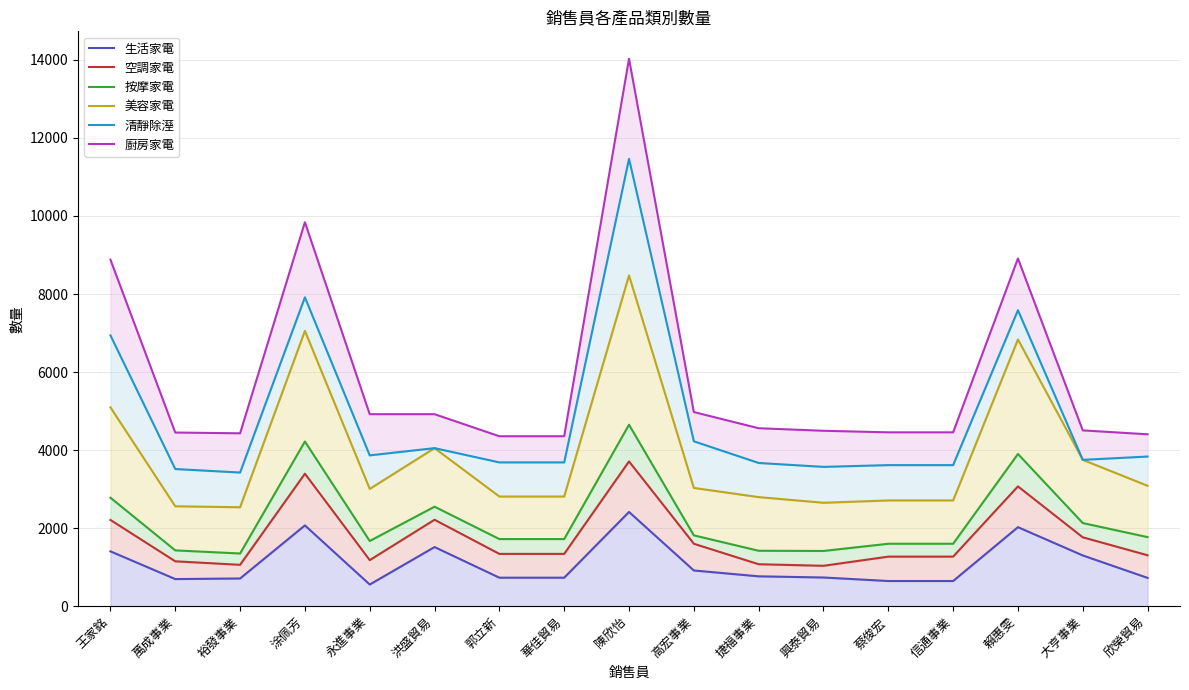

Reading left to right, what are all the values shown in this chart?

生活家電: 王家銘=1405	萬成事業=695	裕發事業=710	涂佩芳=2070	永進事業=555	洪盛貿易=1515	郭立新=730	華佳貿易=730	陳欣怡=2415	高宏事業=915	捷福事業=765	興泰貿易=735	蔡俊宏=645	信通事業=645	賴惠雯=2025	大亨事業=1300	欣榮貿易=725
空調家電: 王家銘=2210	萬成事業=1150	裕發事業=1060	涂佩芳=3395	永進事業=1180	洪盛貿易=2215	郭立新=1340	華佳貿易=1340	陳欣怡=3710	高宏事業=1600	捷福事業=1075	興泰貿易=1035	蔡俊宏=1270	信通事業=1270	賴惠雯=3070	大亨事業=1765	欣榮貿易=1305
按摩家電: 王家銘=2780	萬成事業=1430	裕發事業=1350	涂佩芳=4220	永進事業=1670	洪盛貿易=2550	郭立新=1720	華佳貿易=1720	陳欣怡=4650	高宏事業=1815	捷福事業=1420	興泰貿易=1415	蔡俊宏=1600	信通事業=1600	賴惠雯=3900	大亨事業=2130	欣榮貿易=1770
美容家電: 王家銘=5095	萬成事業=2560	裕發事業=2535	涂佩芳=7055	永進事業=3005	洪盛貿易=4050	郭立新=2810	華佳貿易=2810	陳欣怡=8475	高宏事業=3030	捷福事業=2795	興泰貿易=2650	蔡俊宏=2710	信通事業=2710	賴惠雯=6835	大亨事業=3750	欣榮貿易=3085
清靜除溼: 王家銘=6940	萬成事業=3515	裕發事業=3425	涂佩芳=7915	永進事業=3865	洪盛貿易=4050	郭立新=3685	華佳貿易=3685	陳欣怡=11465	高宏事業=4225	捷福事業=3670	興泰貿易=3570	蔡俊宏=3615	信通事業=3615	賴惠雯=7585	大亨事業=3750	欣榮貿易=3835
廚房家電: 王家銘=8880	萬成事業=4450	裕發事業=4430	涂佩芳=9840	永進事業=4920	洪盛貿易=4920	郭立新=4355	華佳貿易=4355	陳欣怡=14030	高宏事業=4975	捷福事業=4560	興泰貿易=4495	蔡俊宏=4455	信通事業=4455	賴惠雯=8910	大亨事業=4505	欣榮貿易=4405